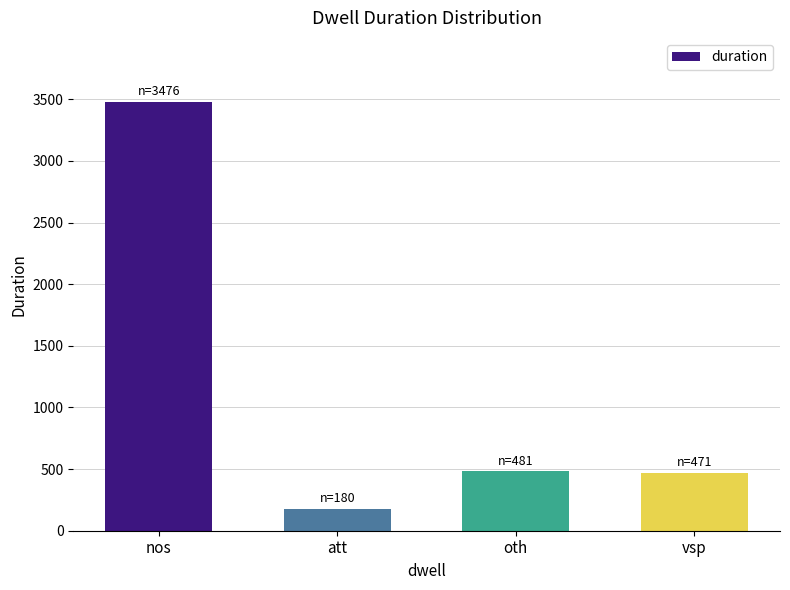

How many data points are less than 481?

2